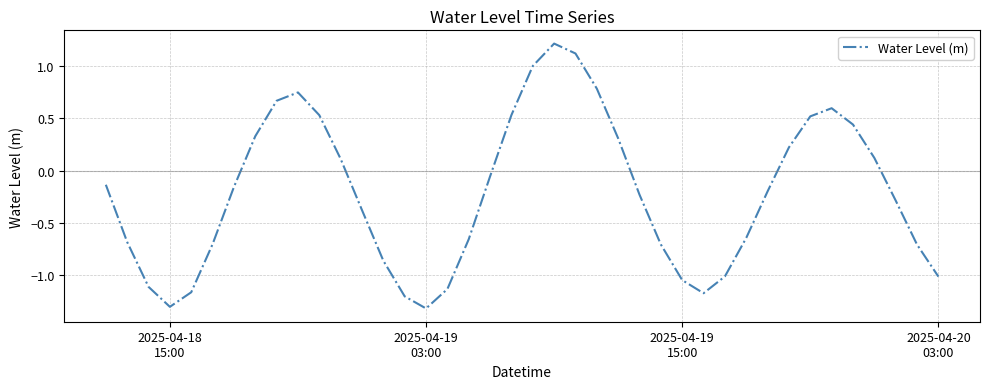

What is the difference between the maximum and minimum values?

2.5